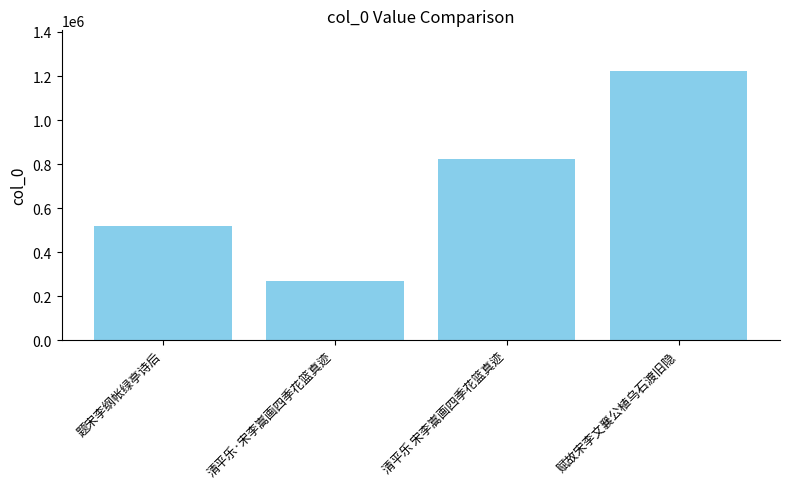

What is the difference between the maximum and minimum values?

953805